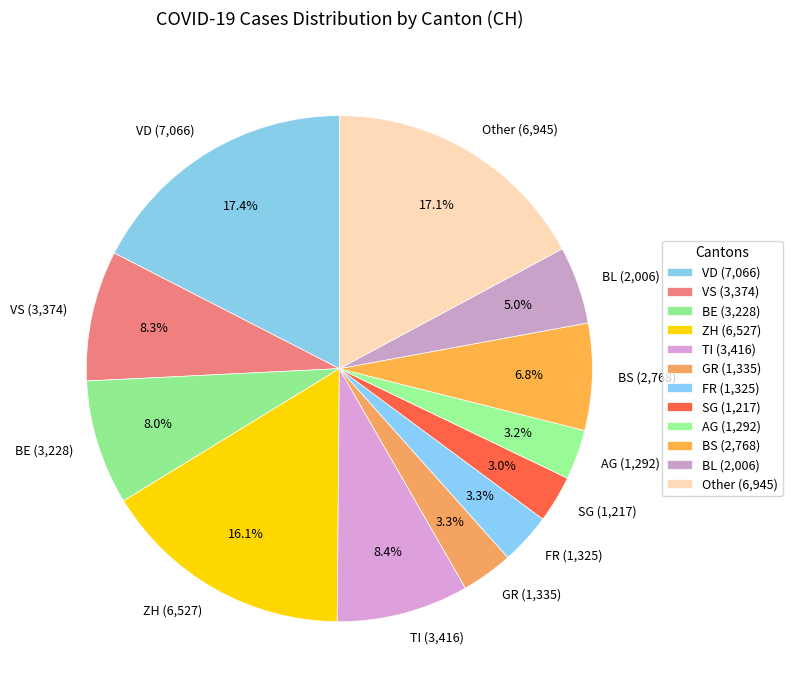

Is there any slice that represents more than half of the pie?

No